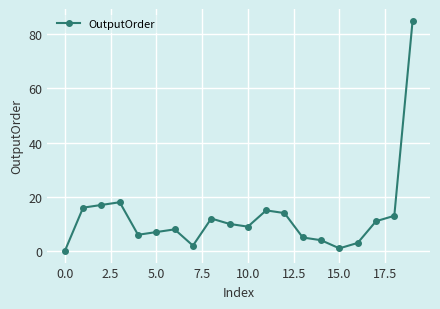

How many data points does each series have?

20